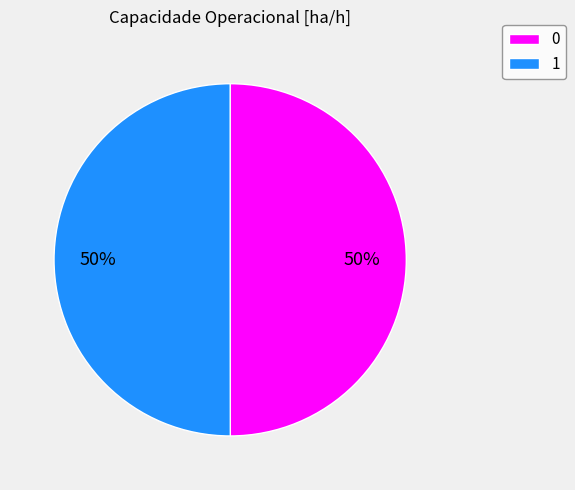

Is the sum of 0 and 1 greater than half?

Yes